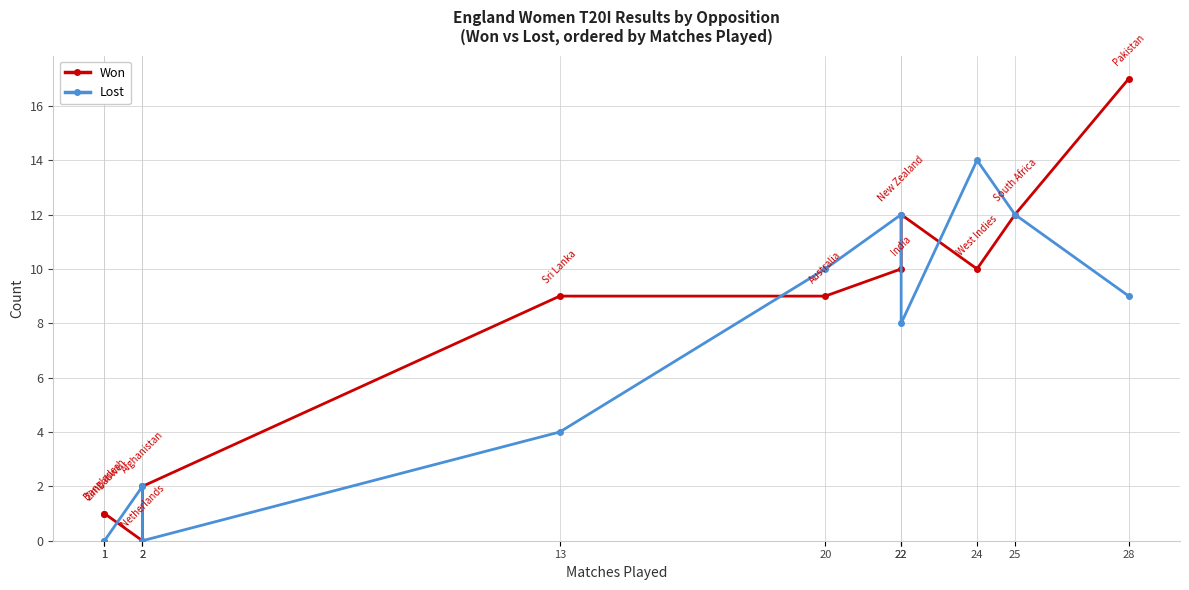

Which category has the lowest value in the Lost series?

1